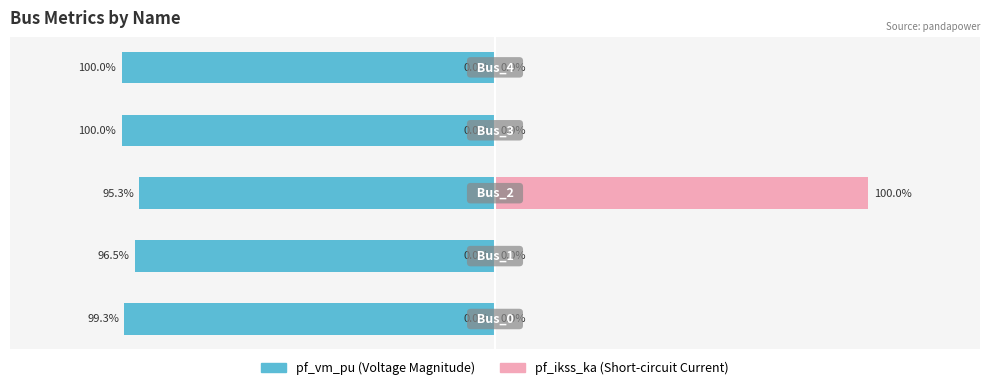

What is the average value of the pf_ikss_ka series?

20.0